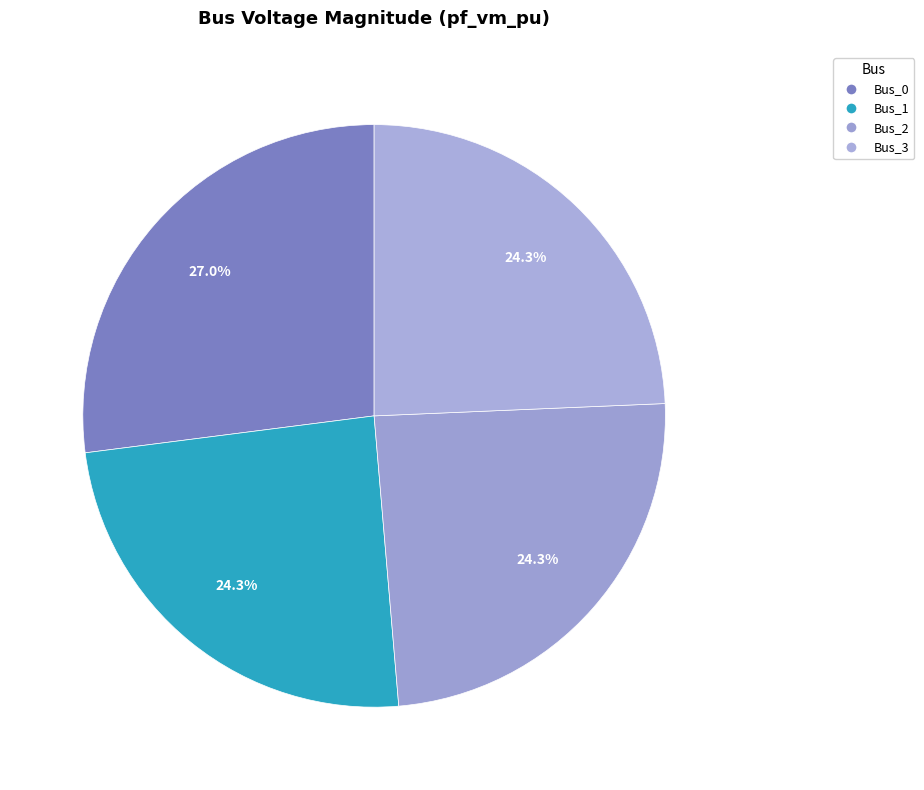

Is Bus_2 the majority of the pie?

No